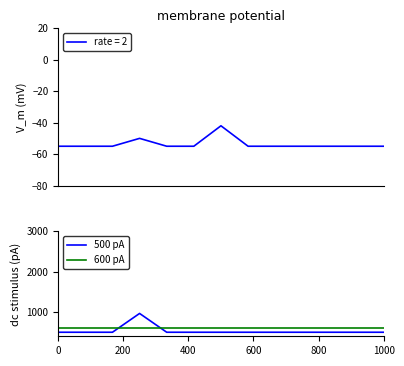

How many data points does each series have?

13